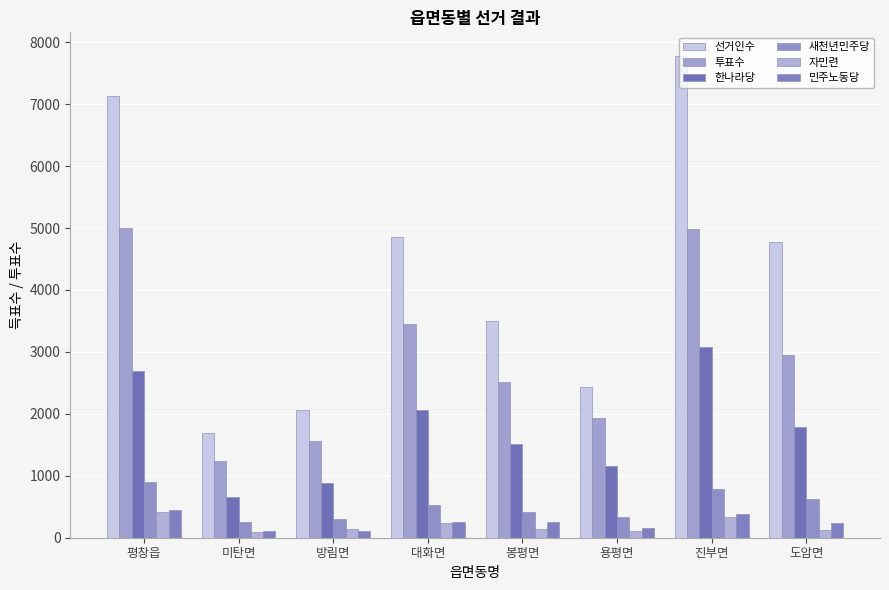

Are the bars horizontal?

No